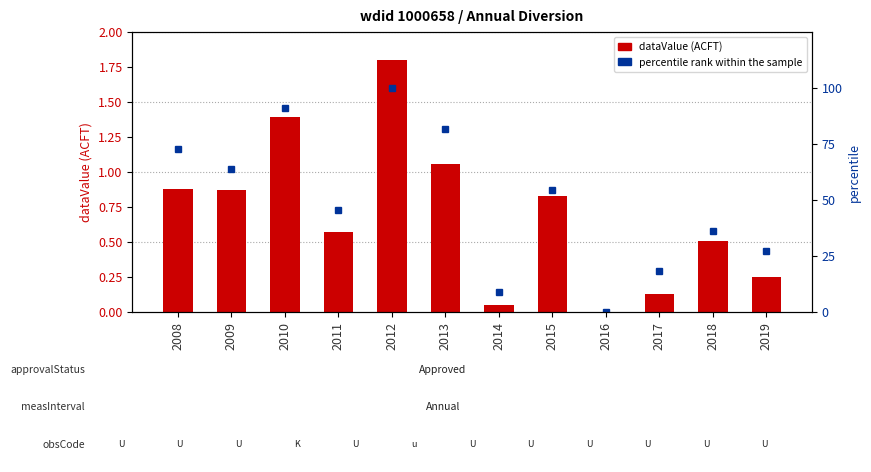

At which label does dataValue reach its minimum?

2016